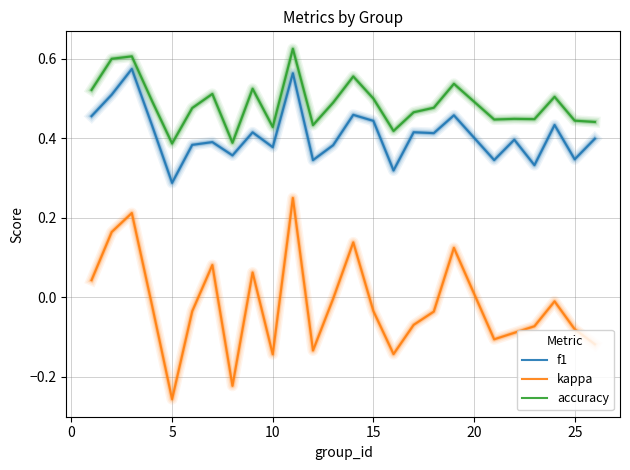

True or false: accuracy and f1 intersect in this chart.

False